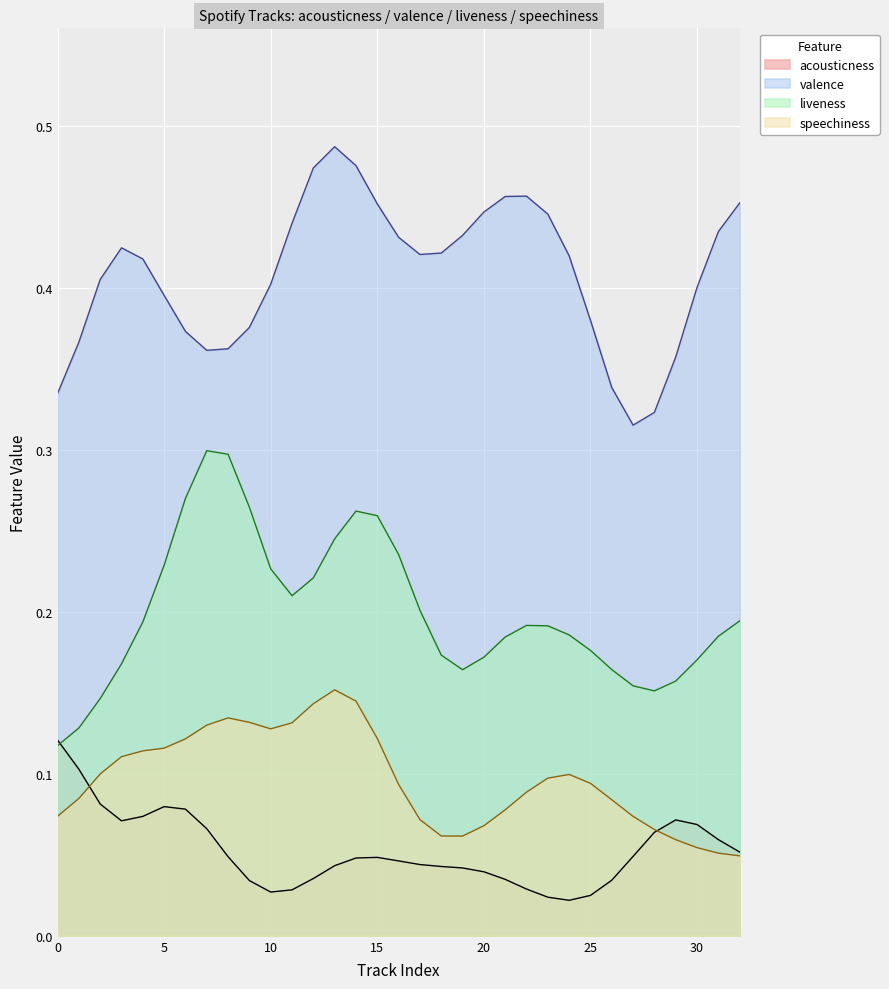

Which series has the largest total across all categories?

valence